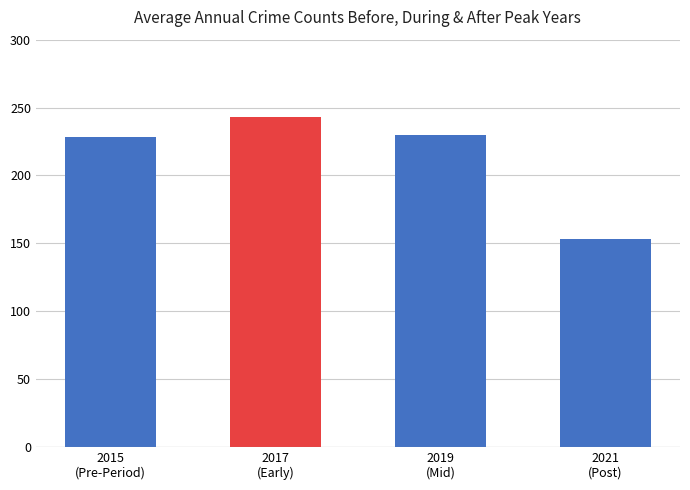

What is the change in value from 2015
(Pre-Period) to 2019
(Mid)?

+2